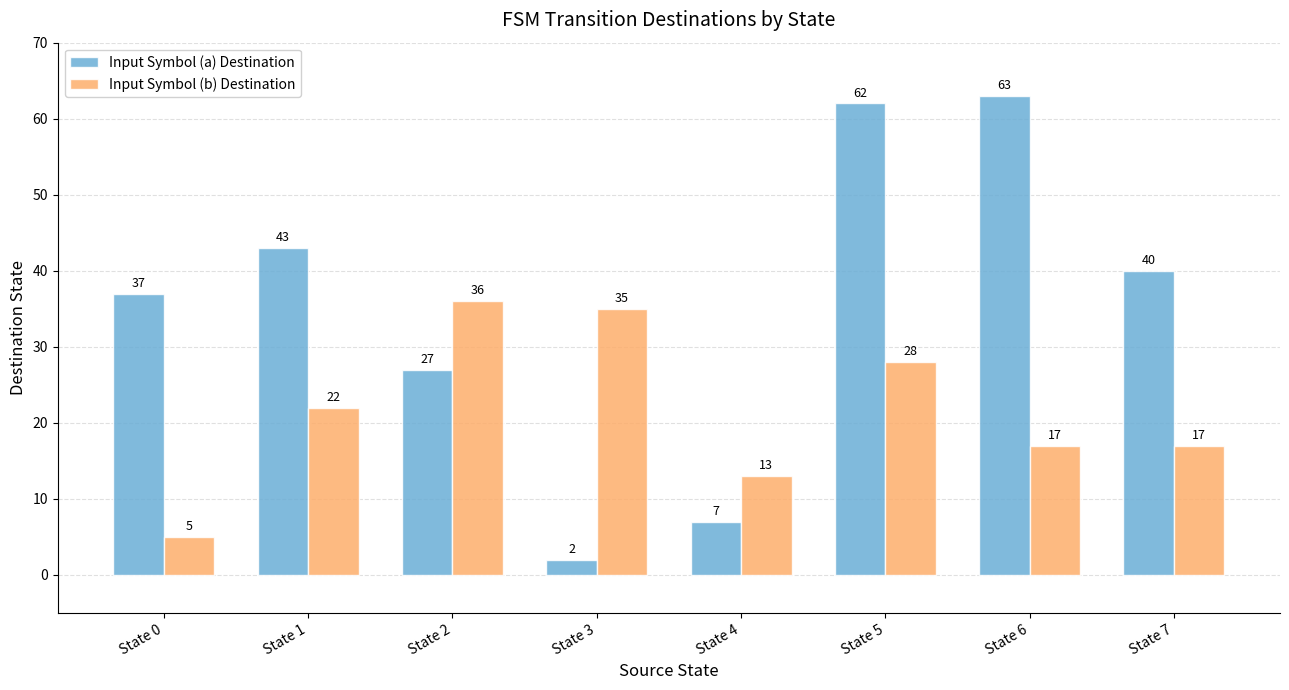

What are all the series names shown in the legend?

Input Symbol (a) Destination, Input Symbol (b) Destination